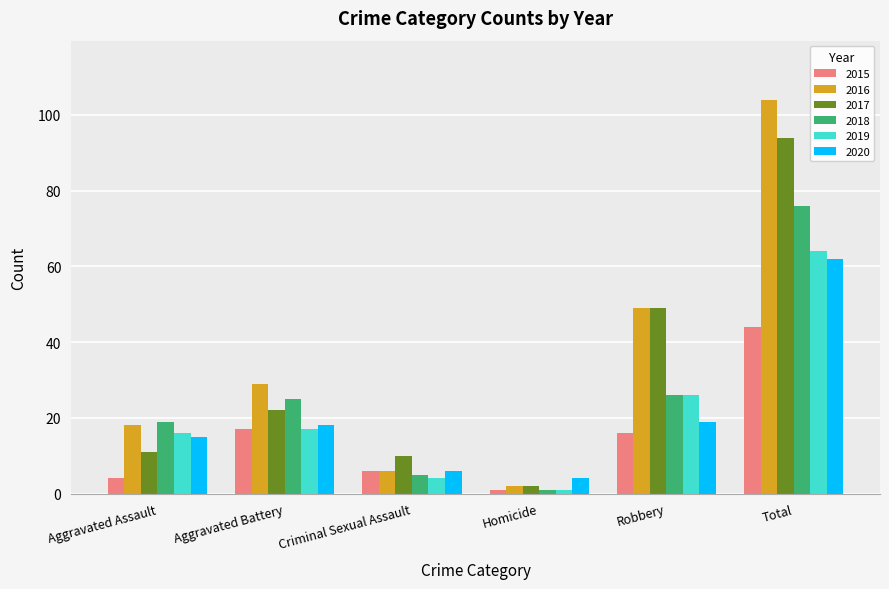

Reading left to right, extract all data points from this chart.

2015: Aggravated Assault=4	Aggravated Battery=17	Criminal Sexual Assault=6	Homicide=1	Robbery=16	Total=44
2016: Aggravated Assault=18	Aggravated Battery=29	Criminal Sexual Assault=6	Homicide=2	Robbery=49	Total=104
2017: Aggravated Assault=11	Aggravated Battery=22	Criminal Sexual Assault=10	Homicide=2	Robbery=49	Total=94
2018: Aggravated Assault=19	Aggravated Battery=25	Criminal Sexual Assault=5	Homicide=1	Robbery=26	Total=76
2019: Aggravated Assault=16	Aggravated Battery=17	Criminal Sexual Assault=4	Homicide=1	Robbery=26	Total=64
2020: Aggravated Assault=15	Aggravated Battery=18	Criminal Sexual Assault=6	Homicide=4	Robbery=19	Total=62